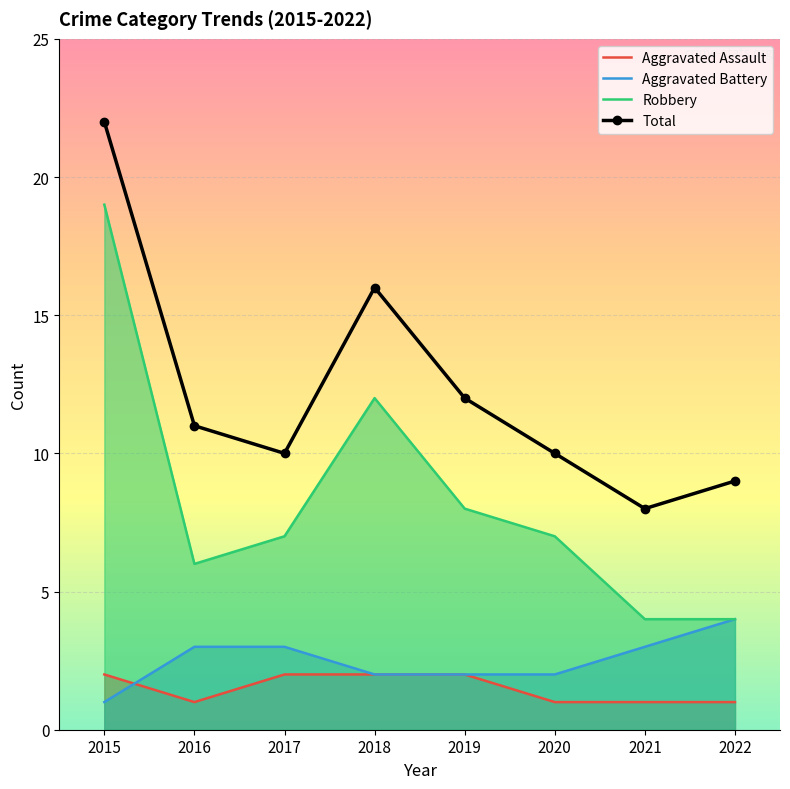

What is the highest value of the Aggravated Assault series?

2